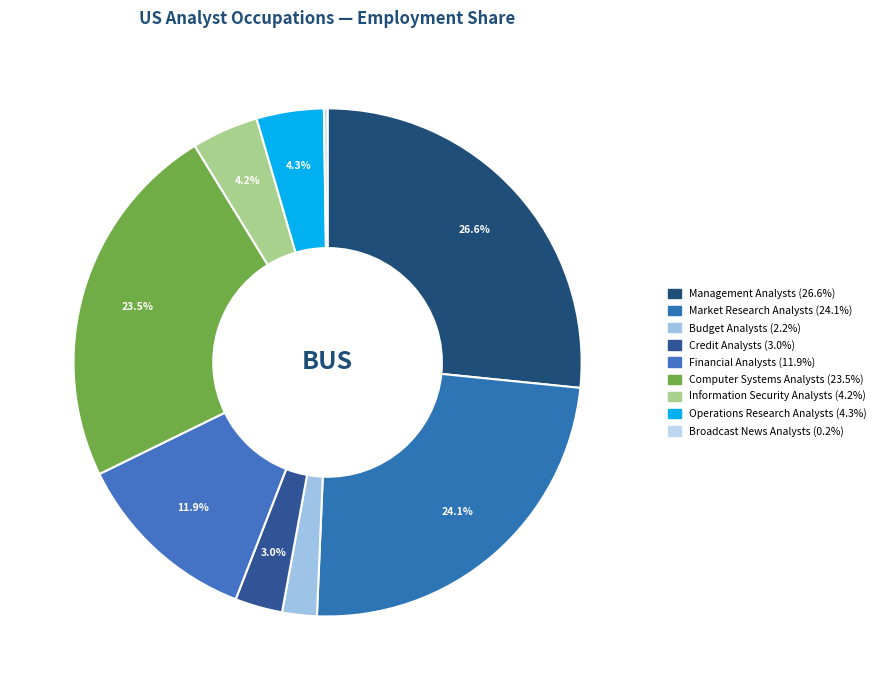

How many segments does this pie chart have?

9